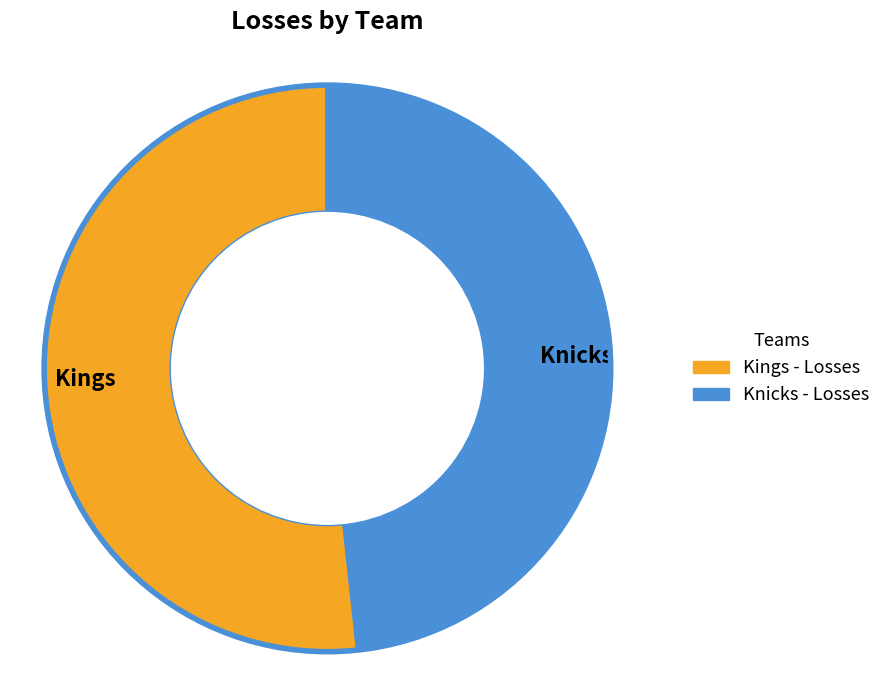

Rank the categories by value from highest to lowest.

Kings, Knicks